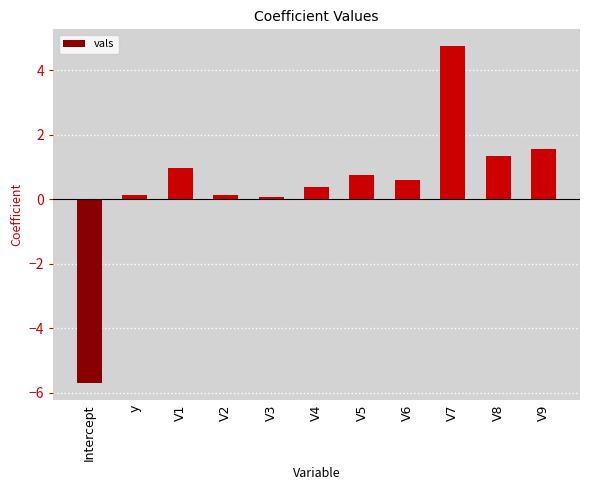

What is the value of the 8th bar from the left?

0.6